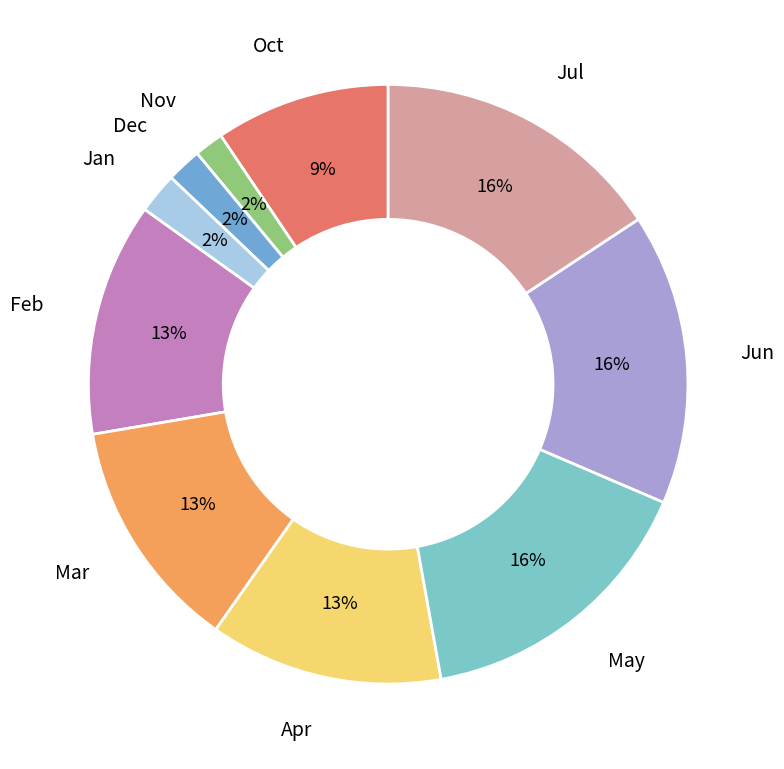

Count the number of slices in the pie.

10